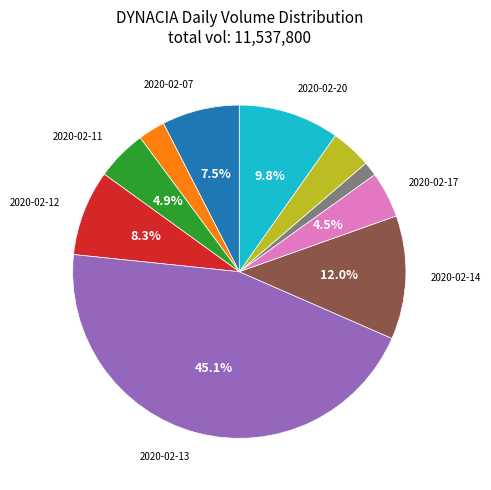

Is there a majority slice in this chart?

No